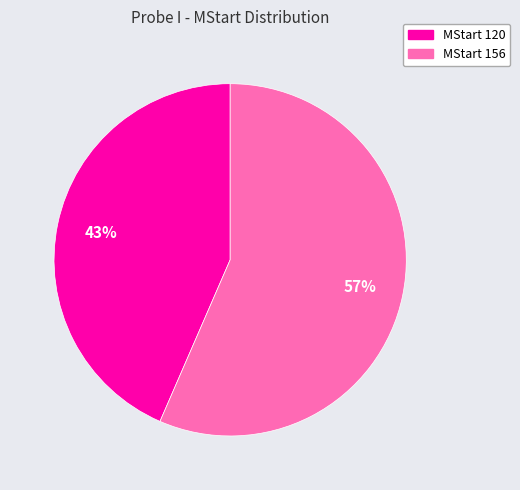

Count the number of slices in the pie.

2